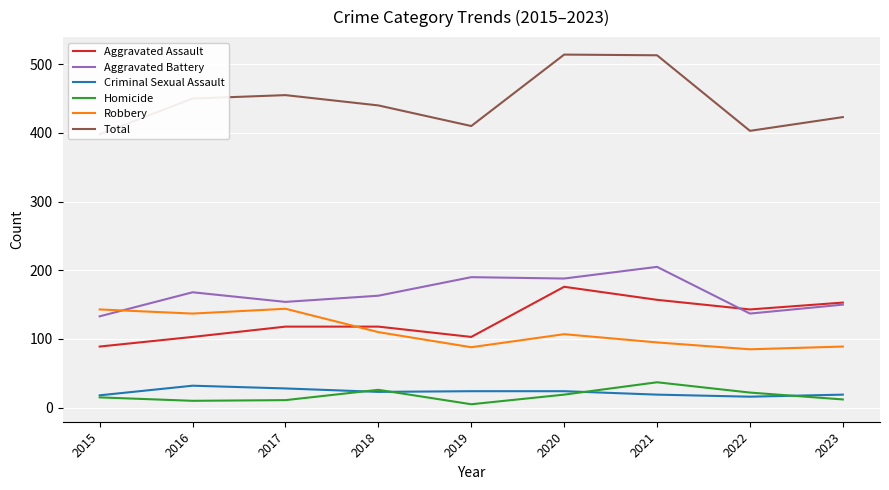

Reading left to right, list all the values displayed in this chart.

Aggravated Assault: 2015=89	2016=103	2017=118	2018=118	2019=103	2020=176	2021=157	2022=143	2023=153
Aggravated Battery: 2015=133	2016=168	2017=154	2018=163	2019=190	2020=188	2021=205	2022=137	2023=150
Criminal Sexual Assault: 2015=18	2016=32	2017=28	2018=23	2019=24	2020=24	2021=19	2022=16	2023=19
Homicide: 2015=15	2016=10	2017=11	2018=26	2019=5	2020=19	2021=37	2022=22	2023=12
Robbery: 2015=143	2016=137	2017=144	2018=110	2019=88	2020=107	2021=95	2022=85	2023=89
Total: 2015=398	2016=450	2017=455	2018=440	2019=410	2020=514	2021=513	2022=403	2023=423